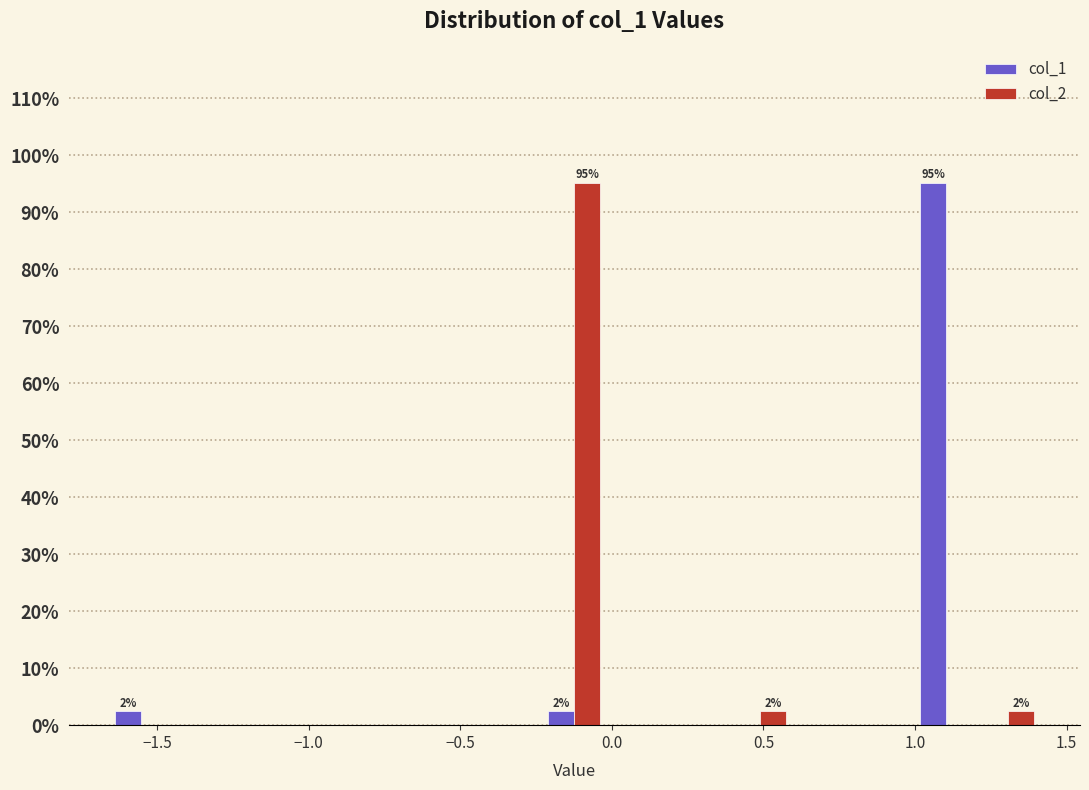

In the col_2 series, which range on the x-axis has the tallest bar?

-0.25 to 0.00